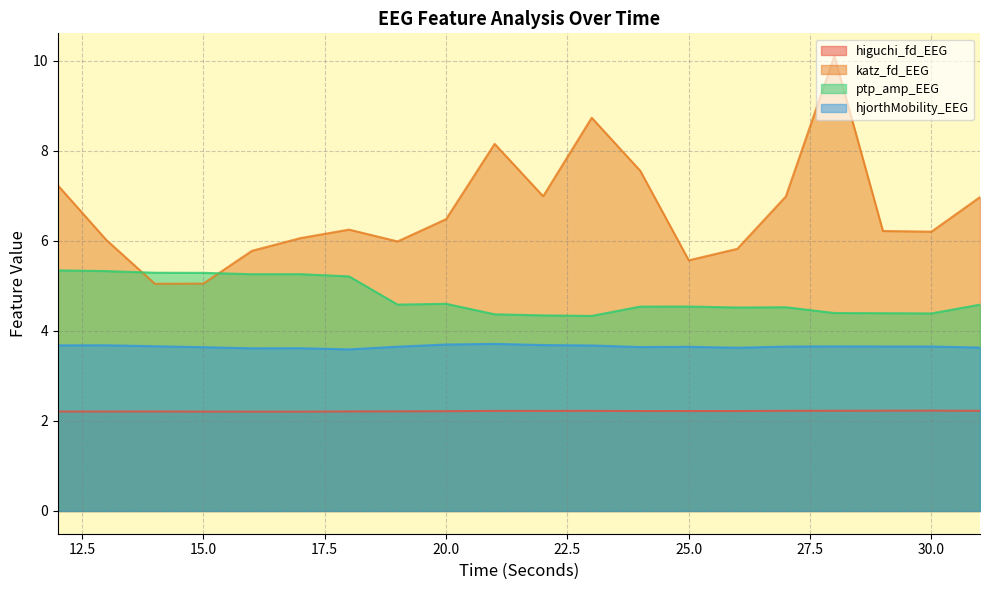

True or false: katz_fd_EEG and hjorthMobility_EEG cross at least once.

False